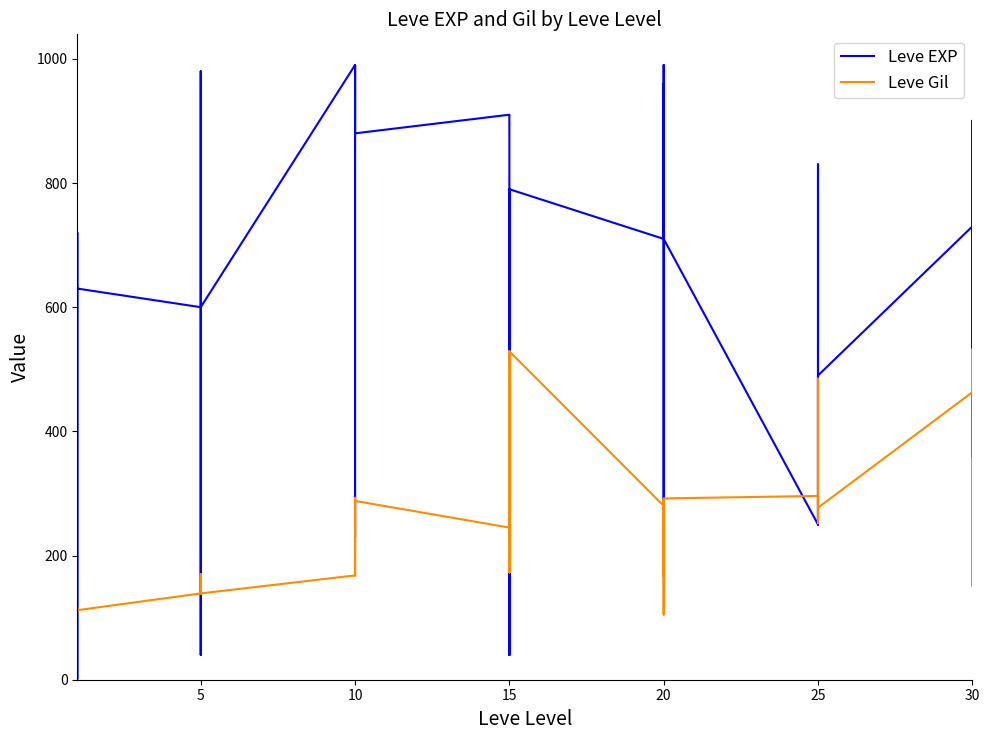

What is the difference between the maximum and minimum values in the Leve Gil series?

427